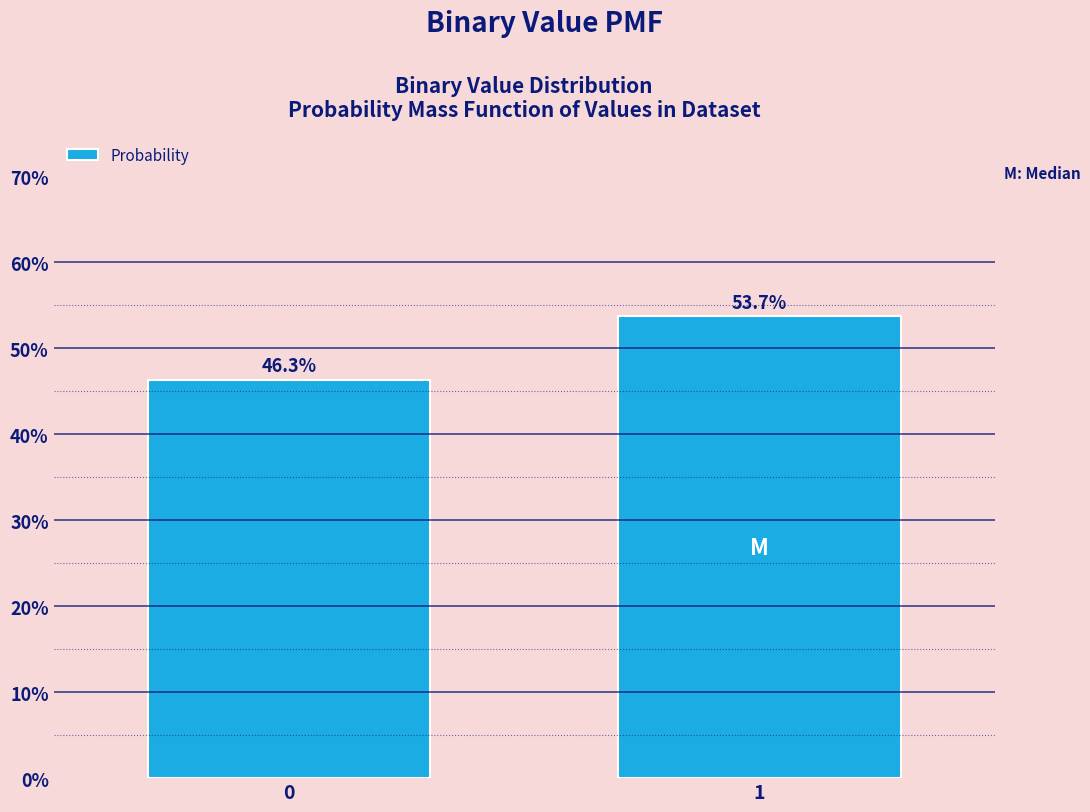

Reading left to right, extract all data points from this chart.

46.3	53.7